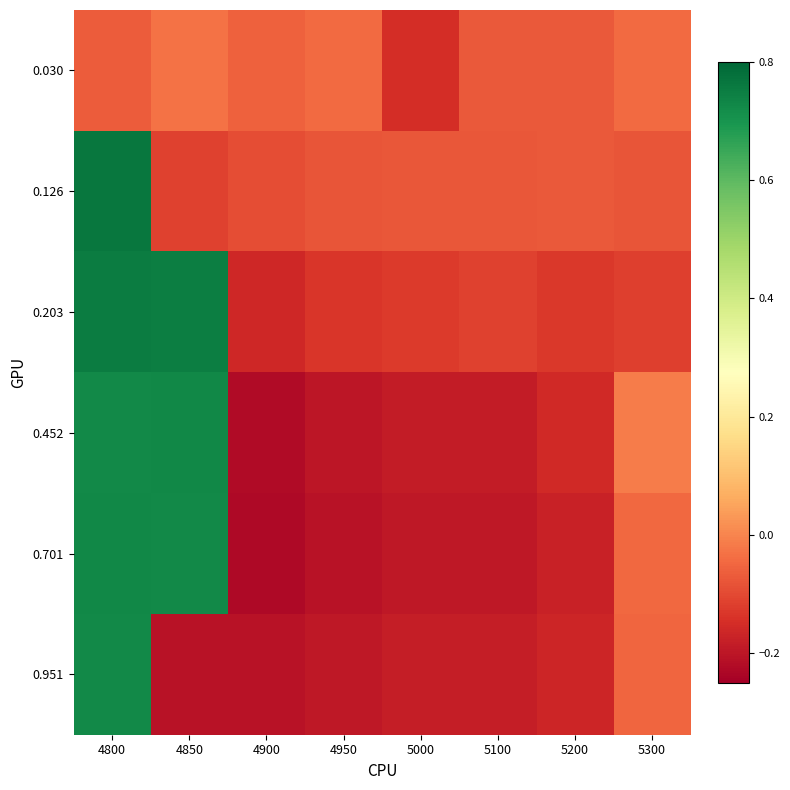

At 4800, list the series in order from smallest to largest.

0.030, 0.452, 0.951, 0.701, 0.203, 0.126